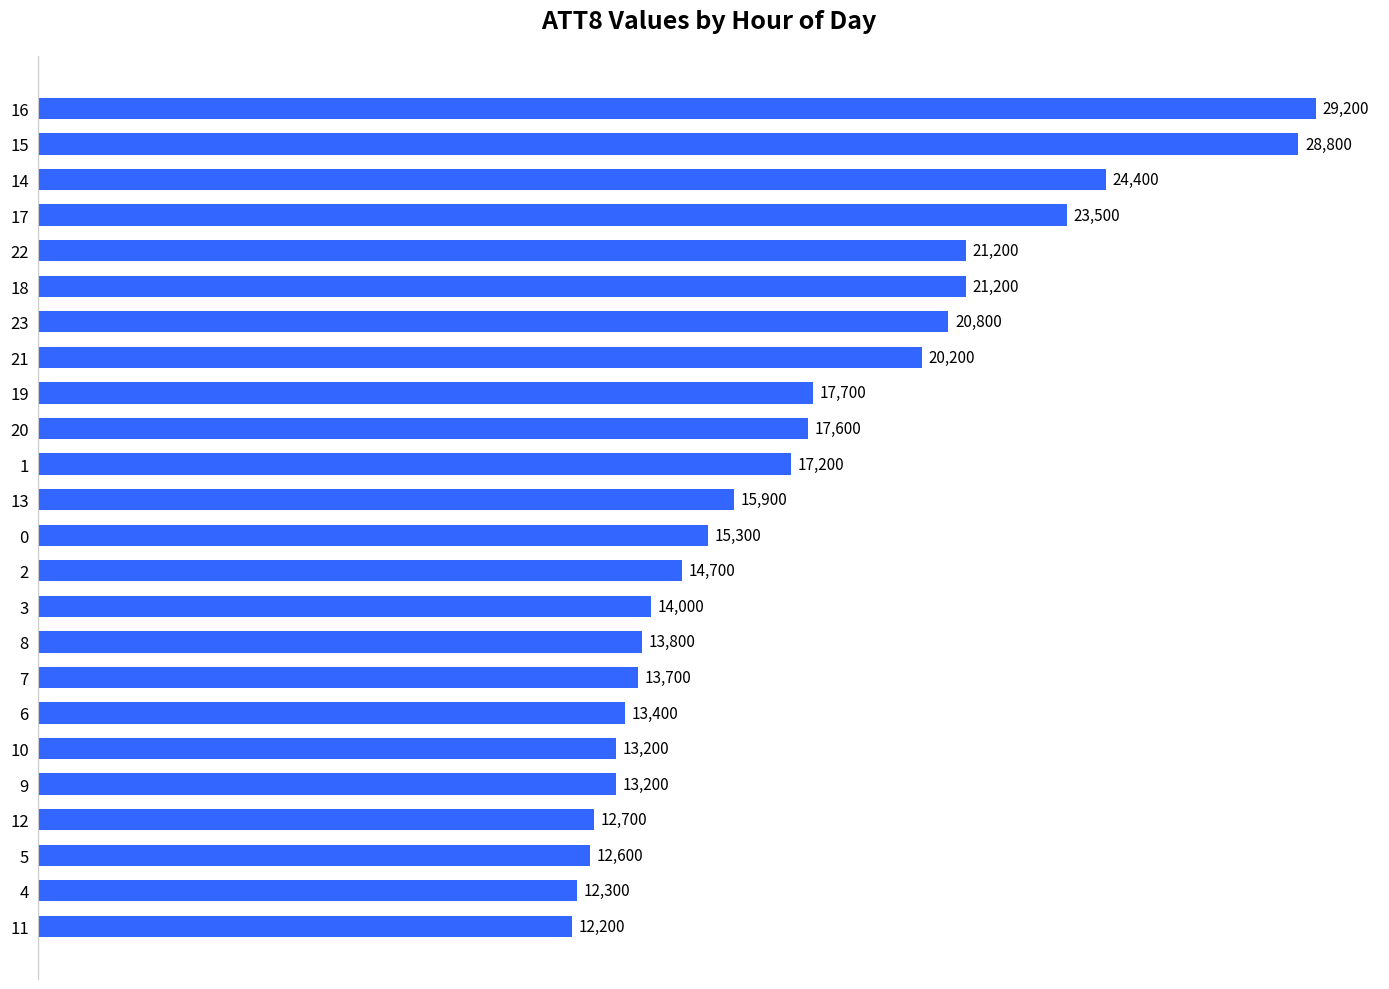

What is the average value?

17450